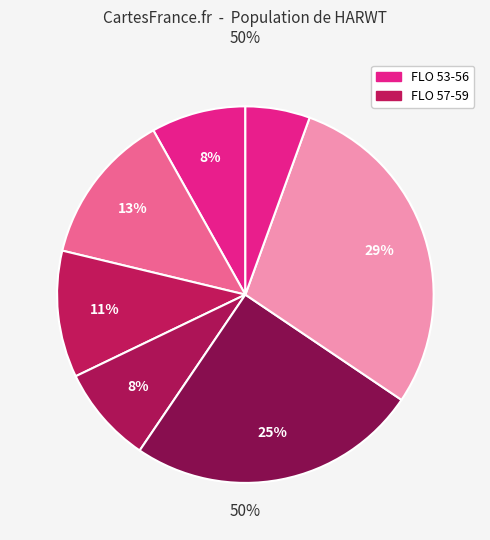

Is there any slice that represents more than half of the pie?

No